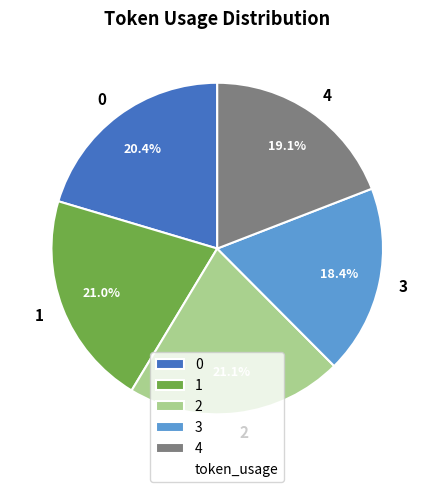

Is the sum of 1 and 4 greater than half?

No